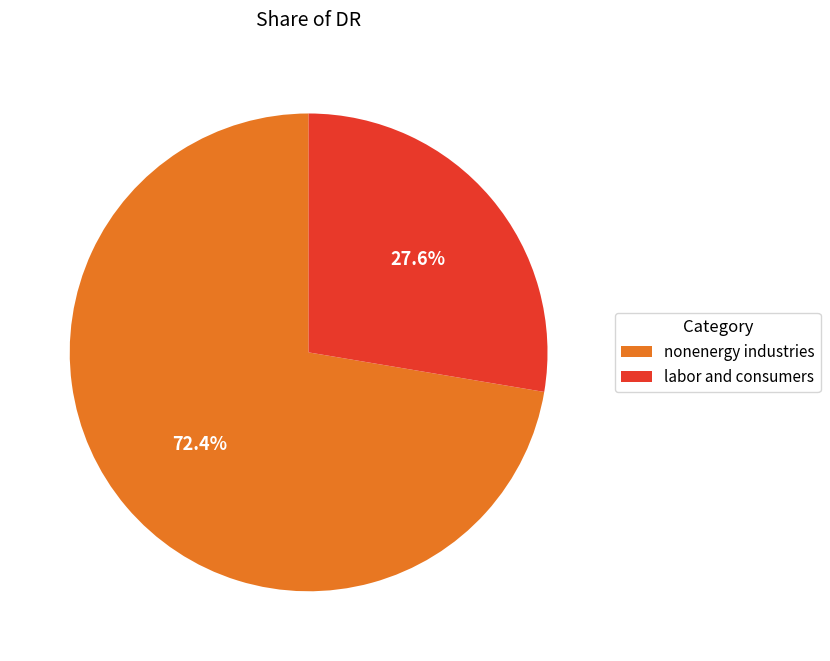

How much of the chart is everything except labor and consumers?

72.4%